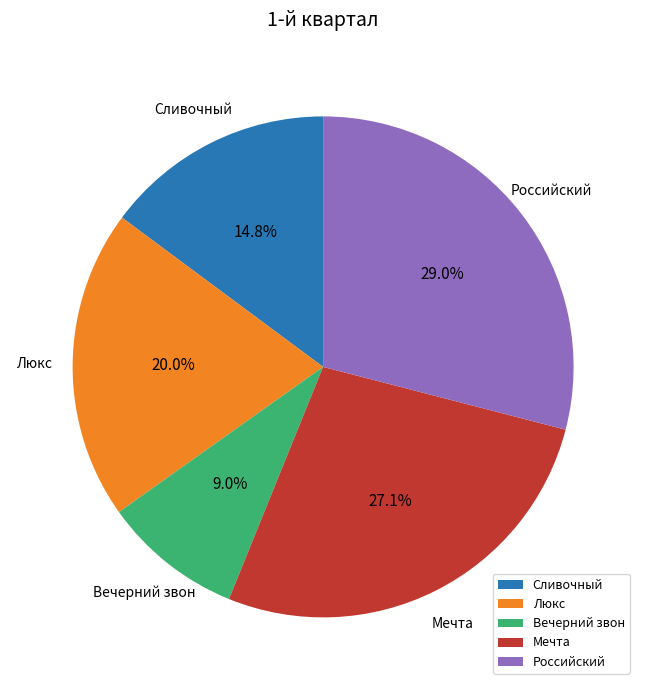

What portion of the pie excludes Сливочный?

85.2%